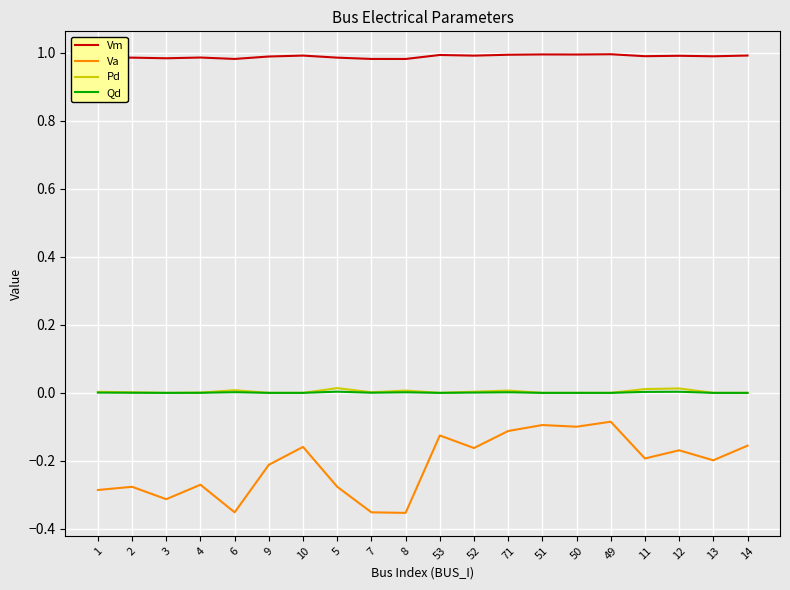

What is the difference between the highest and lowest values at 3?

1.3